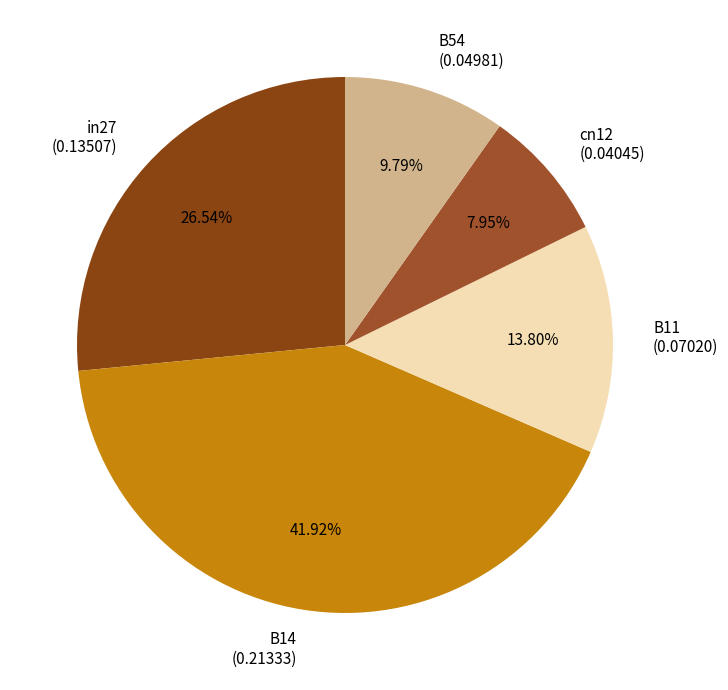

Which category has the smallest portion of the pie?

cn12